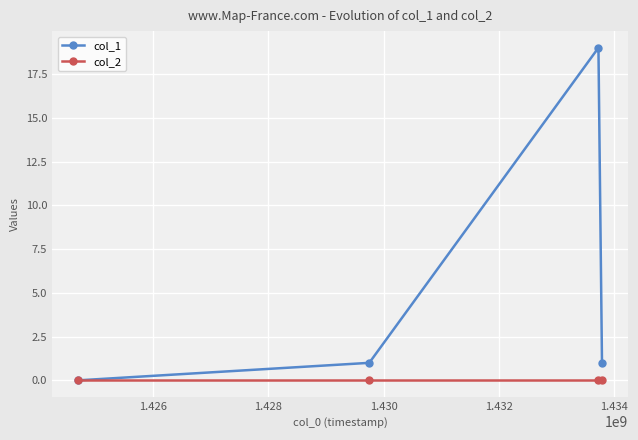

Reading left to right, list all the values displayed in this chart.

col_1: 0	1	19	1
col_2: 0	0	0	0